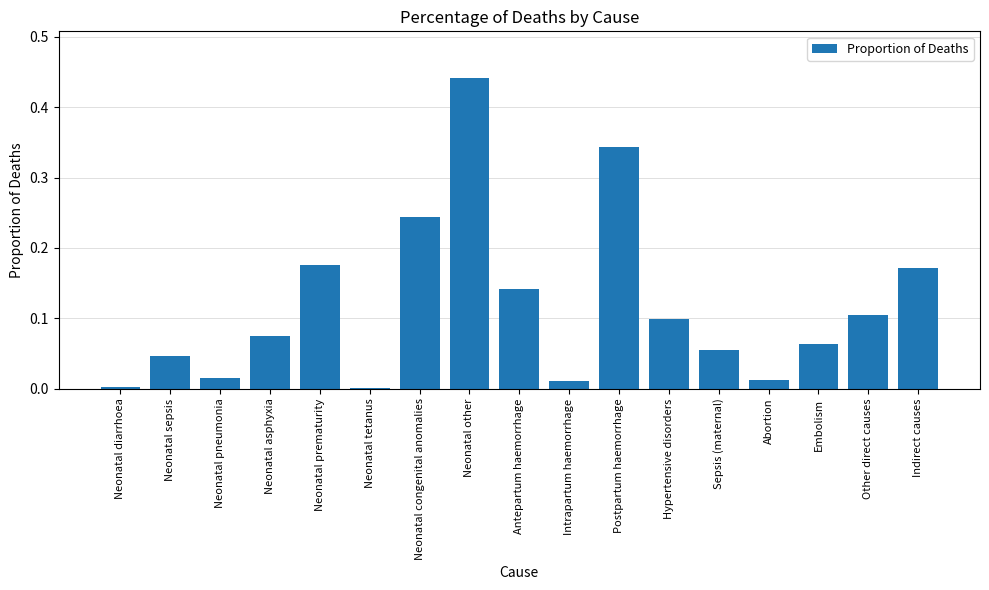

How many data points does each series have?

17